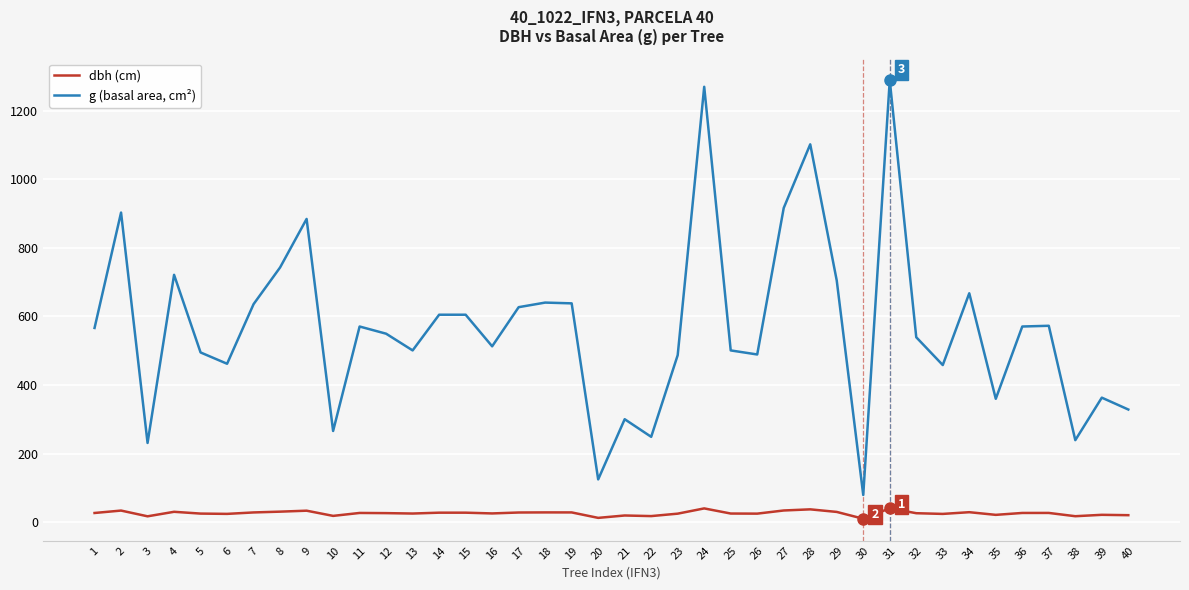

Which series has the largest range (max minus min)?

g (basal area, cm²)